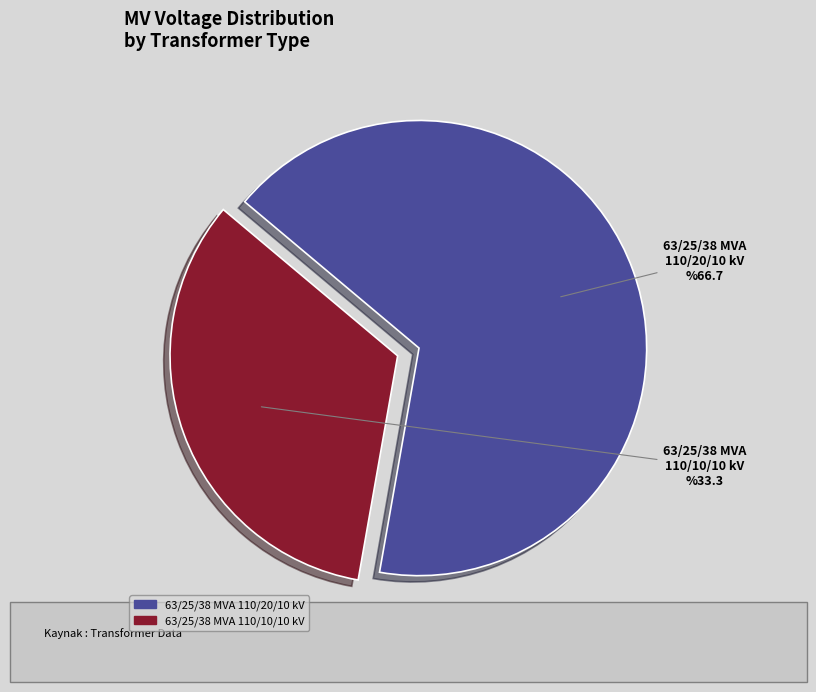

Which category has the smallest portion of the pie?

63/25/38 MVA 110/10/10 kV